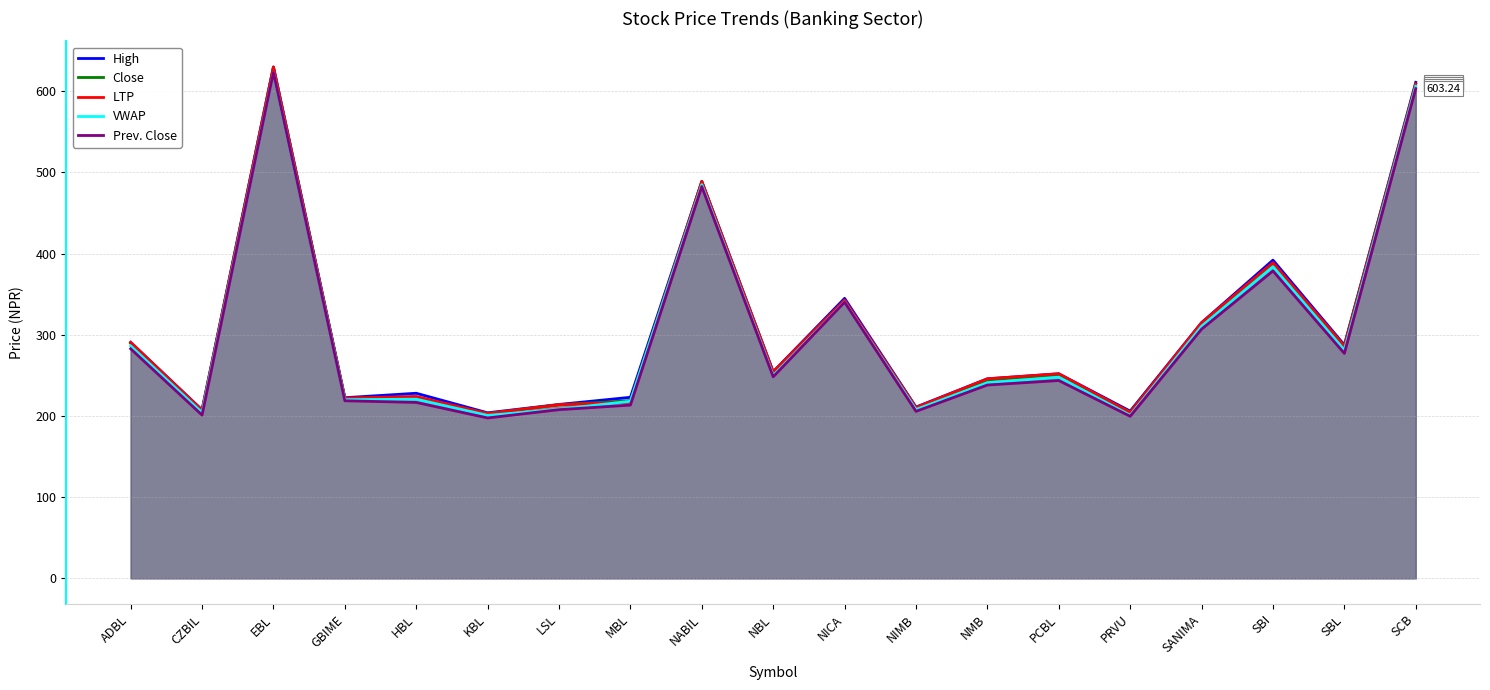

Which series has the largest total across all categories?

High